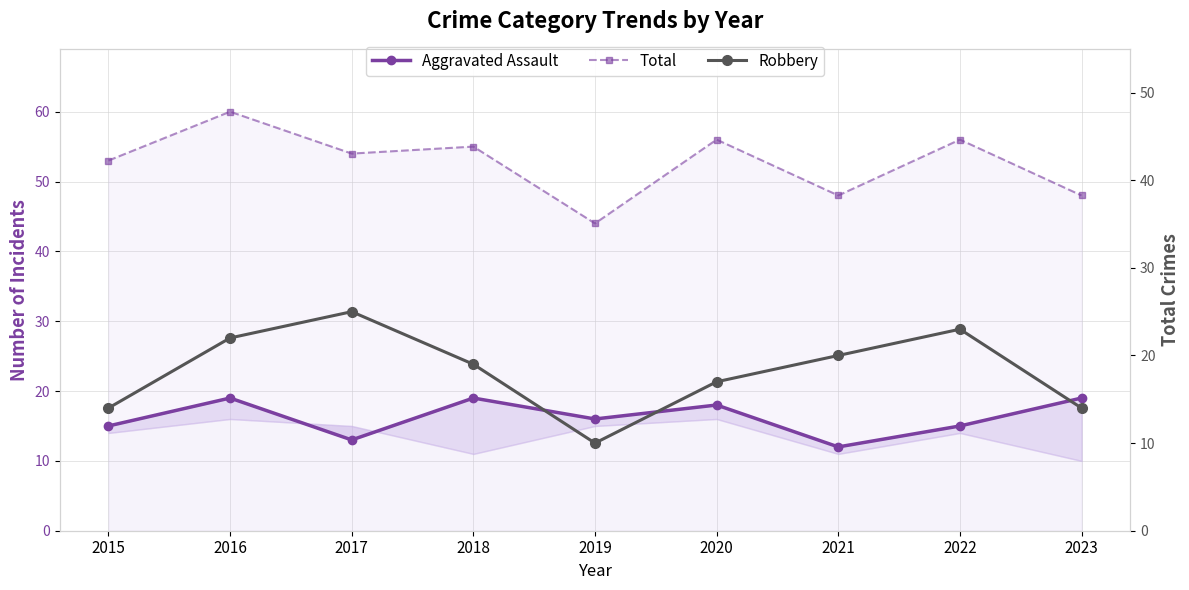

True or false: Total and Aggravated Assault cross at least once.

False